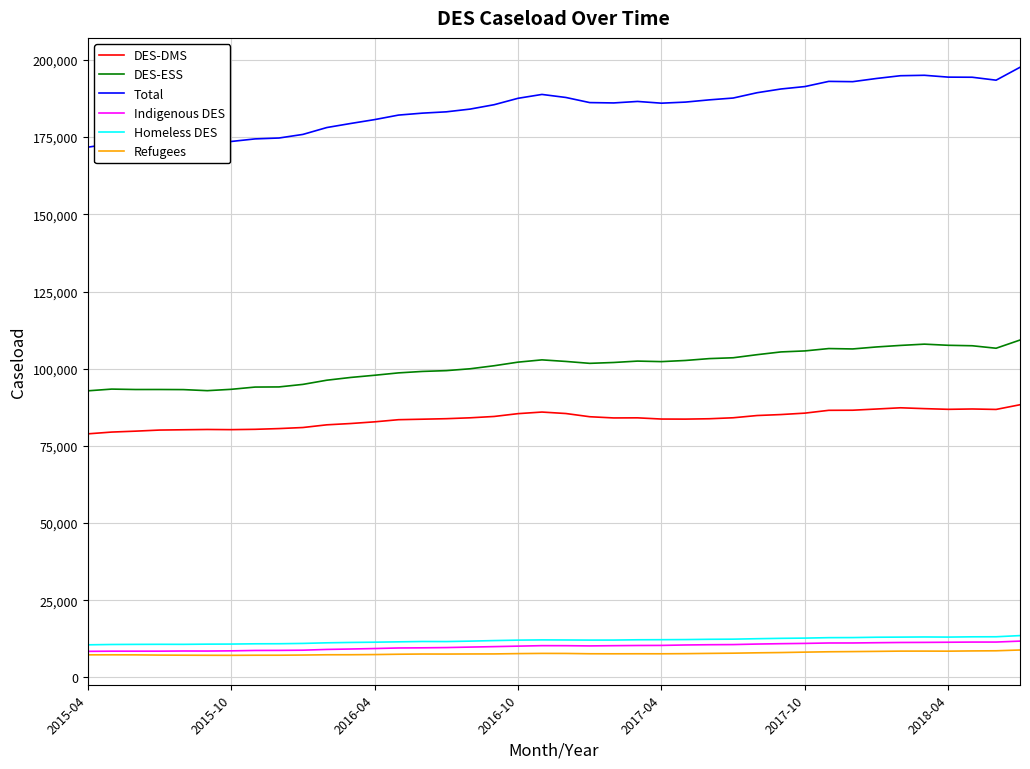

Which series has the widest spread of values?

Total